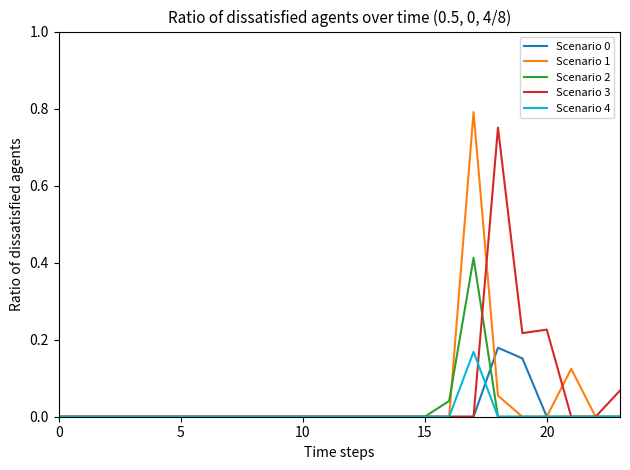

Which series has the largest range (max minus min)?

Scenario 1